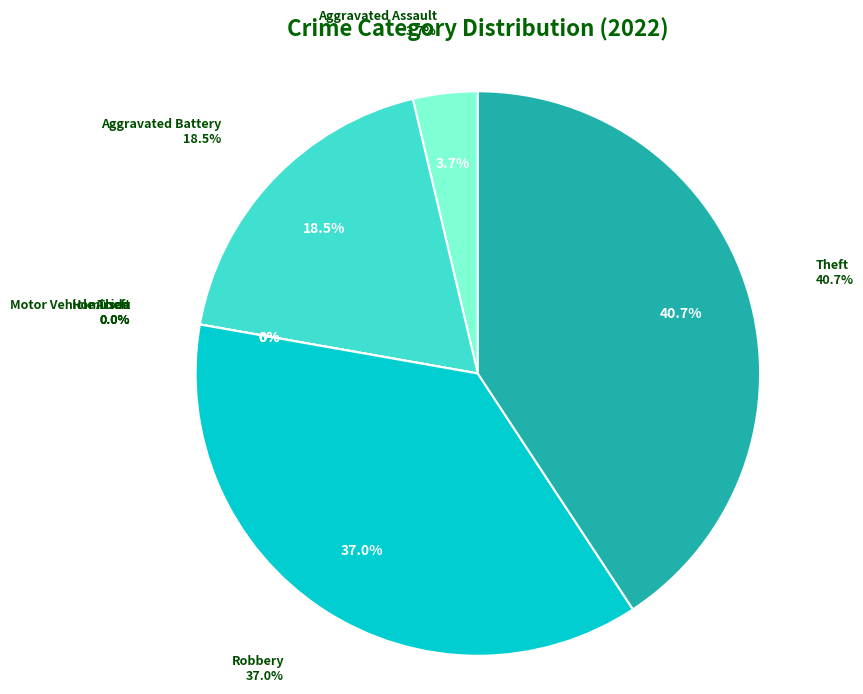

How many slices are in this pie chart?

7